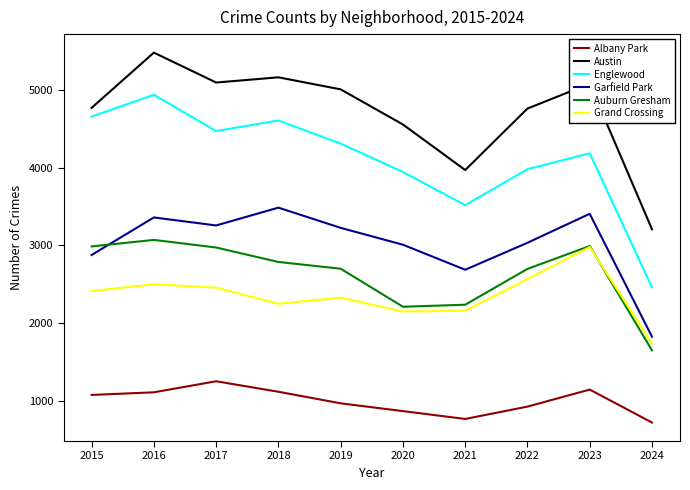

At which category is the sum across all series the highest?

2016